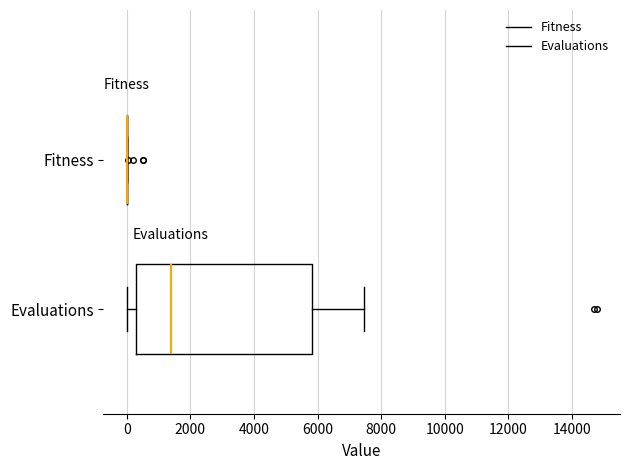

Reading bottom to top, transcribe this box plot: for each box, give where its median line is, the range the box spans, and where its two whiskers end, as read against the x-axis. The values are not printed on the chart, so give them approximately, as read against the axis.

Evaluations: median 1400, box 200 to 5800, whiskers 0 to 7400
Fitness: box collapsed to a line at 0, whiskers 0 to 0